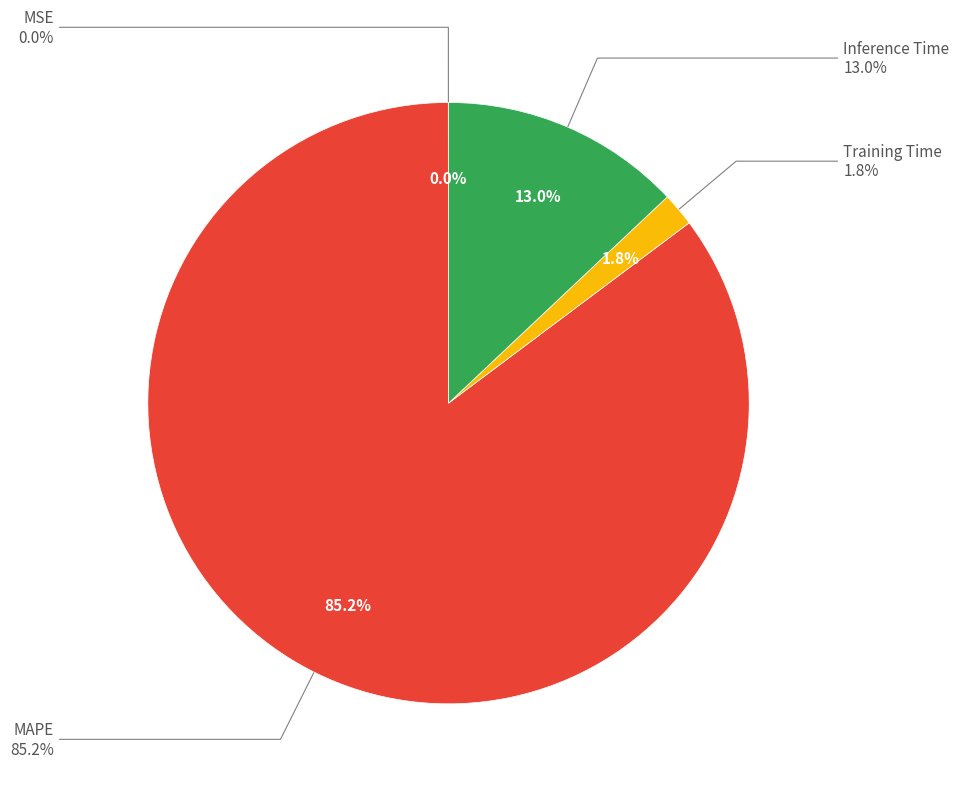

Rank the categories by value from lowest to highest.

MSE, Training Time, Inference Time, MAPE